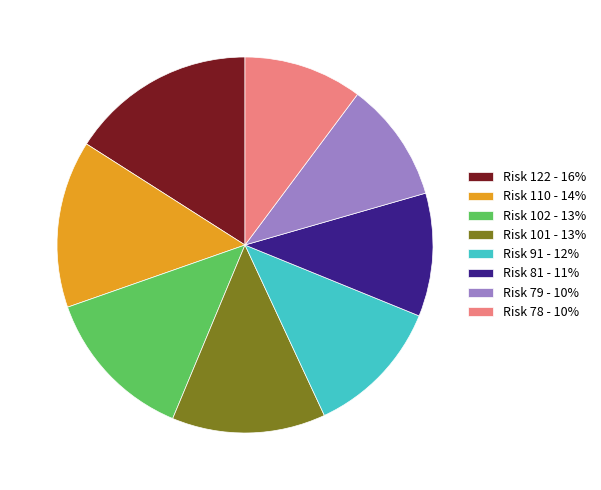

Does any single category account for the majority?

No